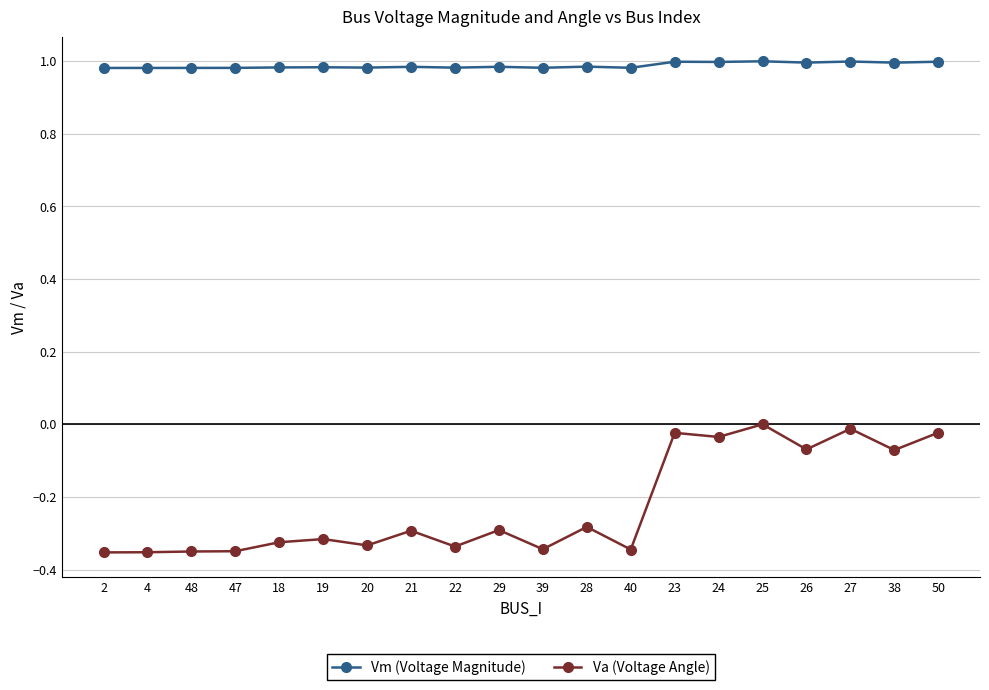

Which series changed the most between 48 and 38?

Va (Voltage Angle)